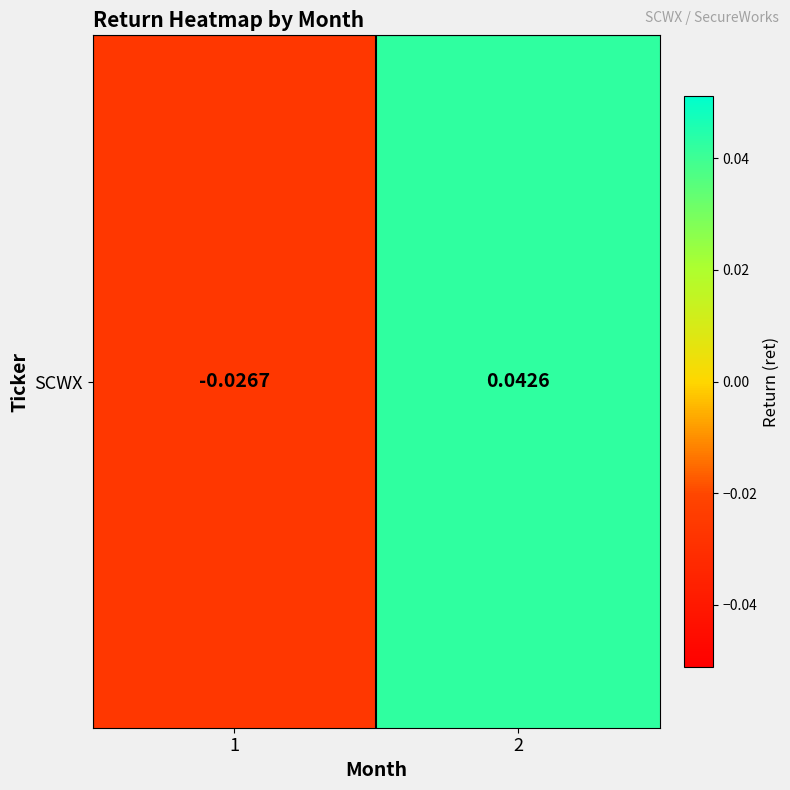

How many values are between 0 and 1?

1